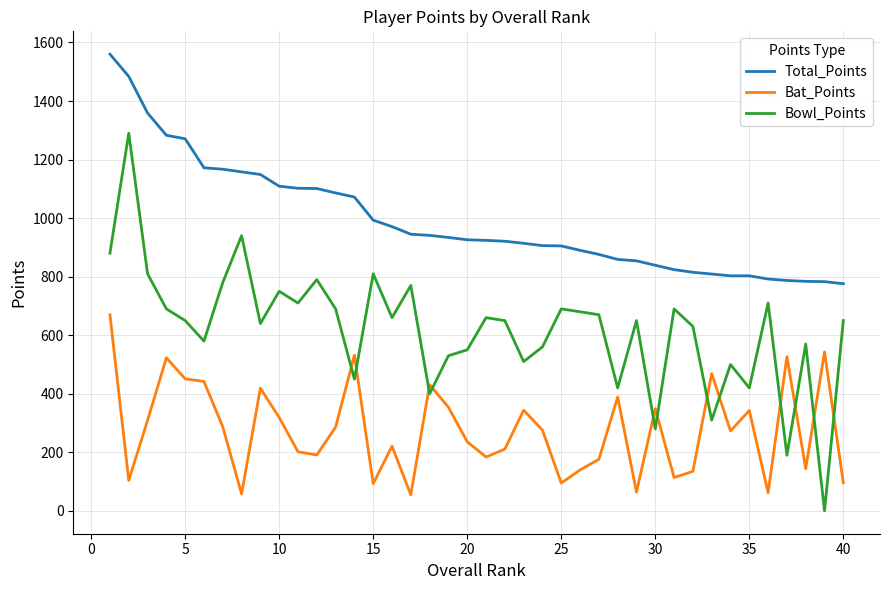

Does the chart have visible grid lines?

Yes